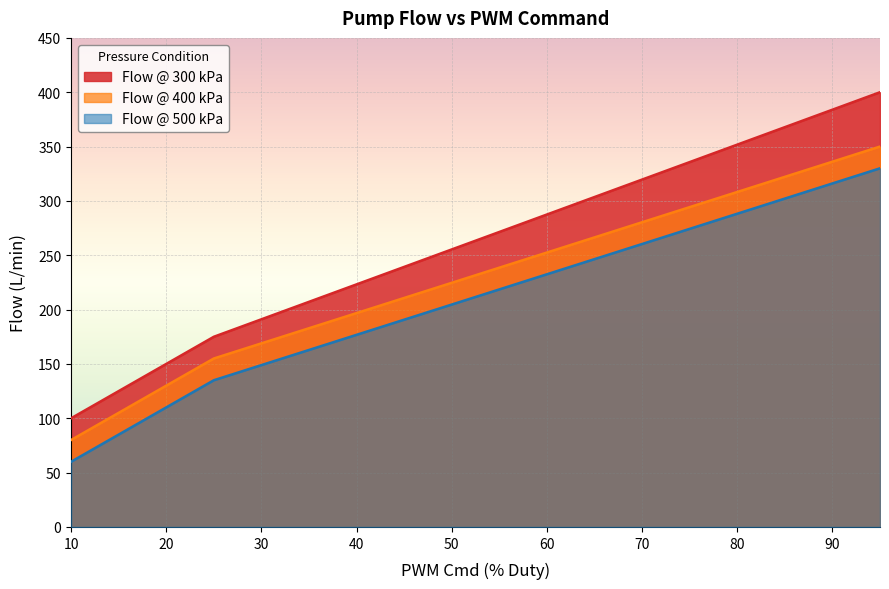

What is the sum of the Flow @ 300 kPa values at 18 and 14?

260